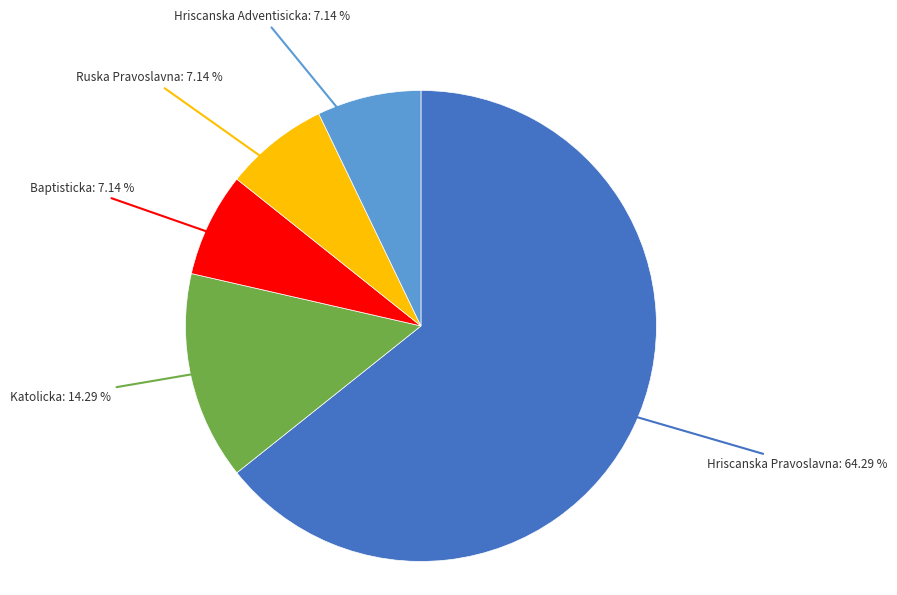

Which slice is the largest?

Hriscanska Pravoslavna